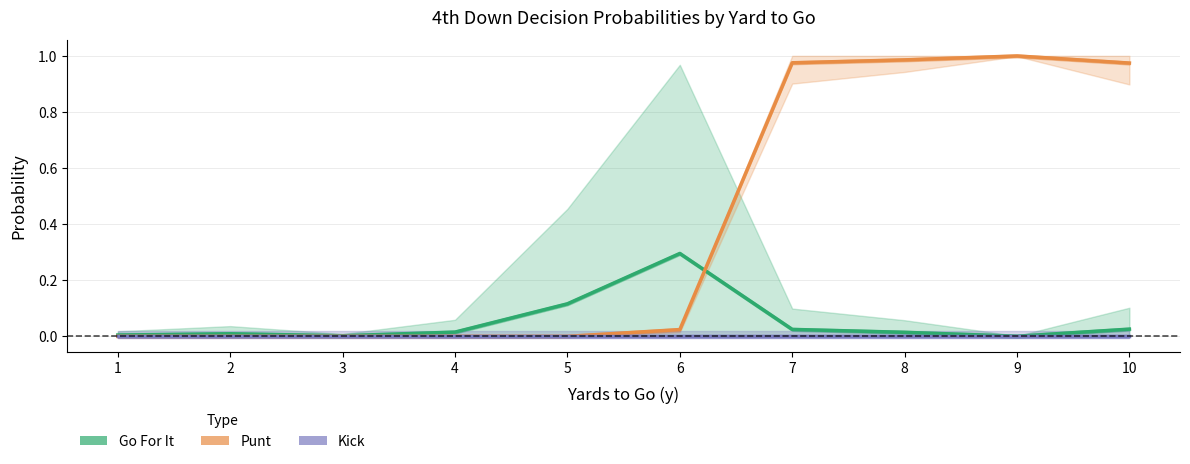

True or false: Kick and Punt cross at least once.

False